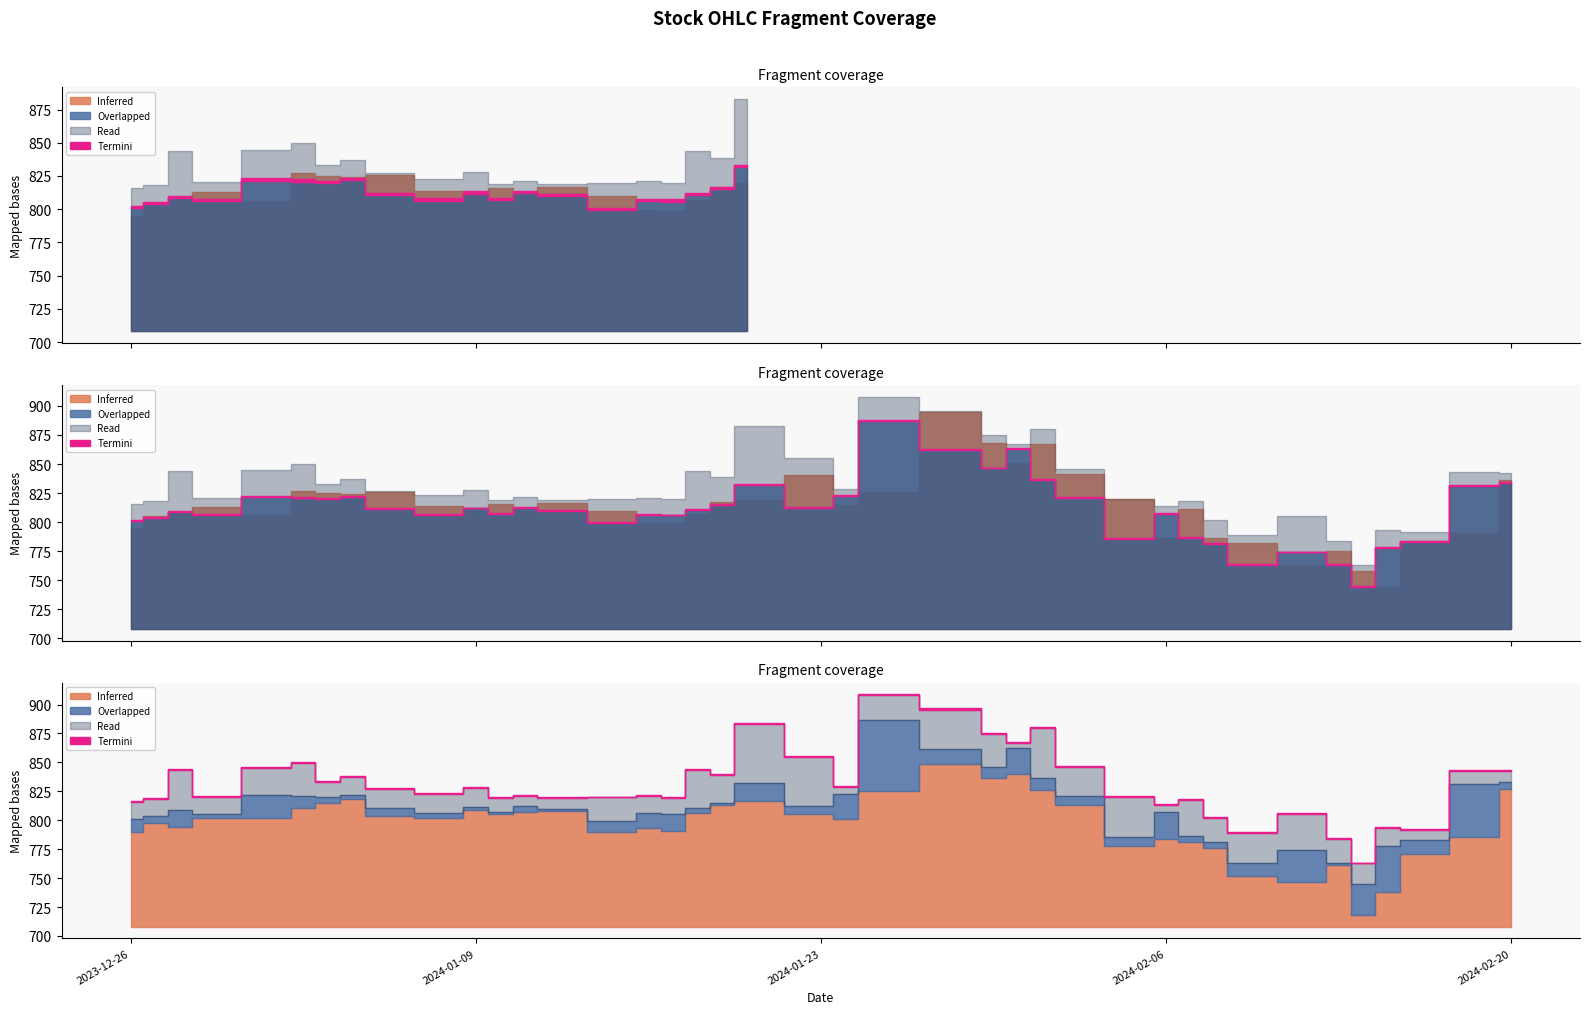

At how many categories does at least one series exceed 740?

40